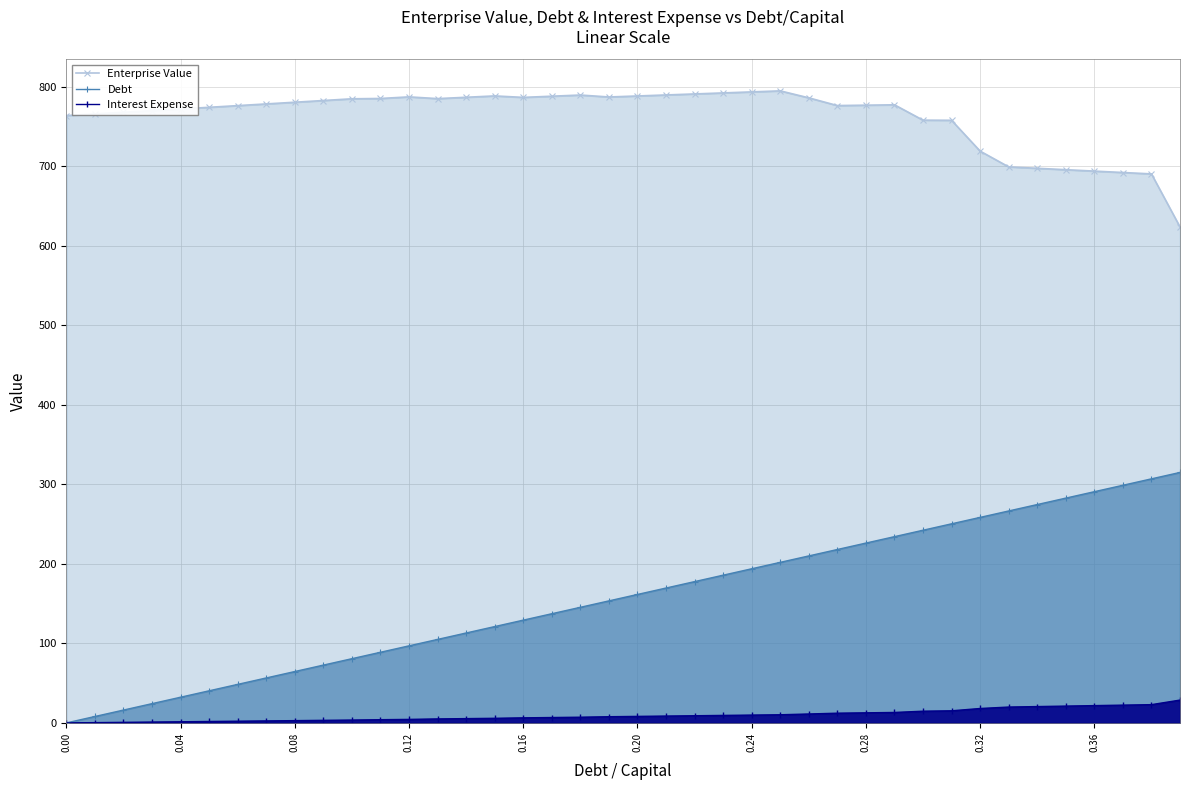

True or false: Debt has more than 2 interior local peaks.

False